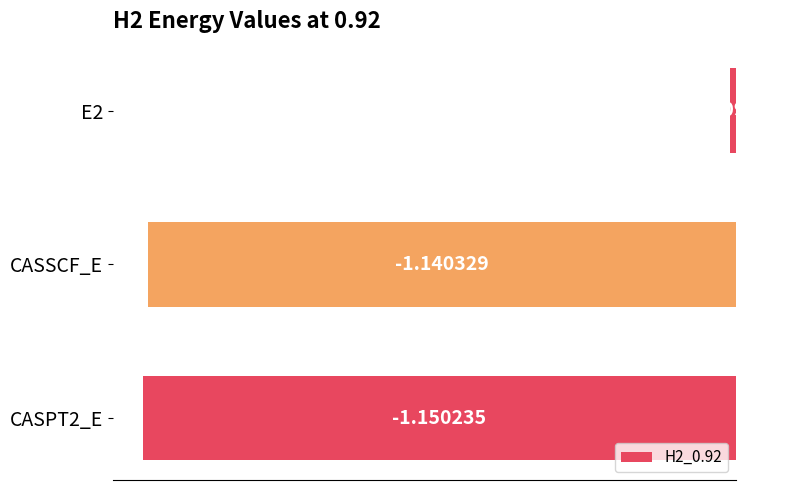

List the labels in order of value, smallest first.

CASPT2_E, CASSCF_E, E2